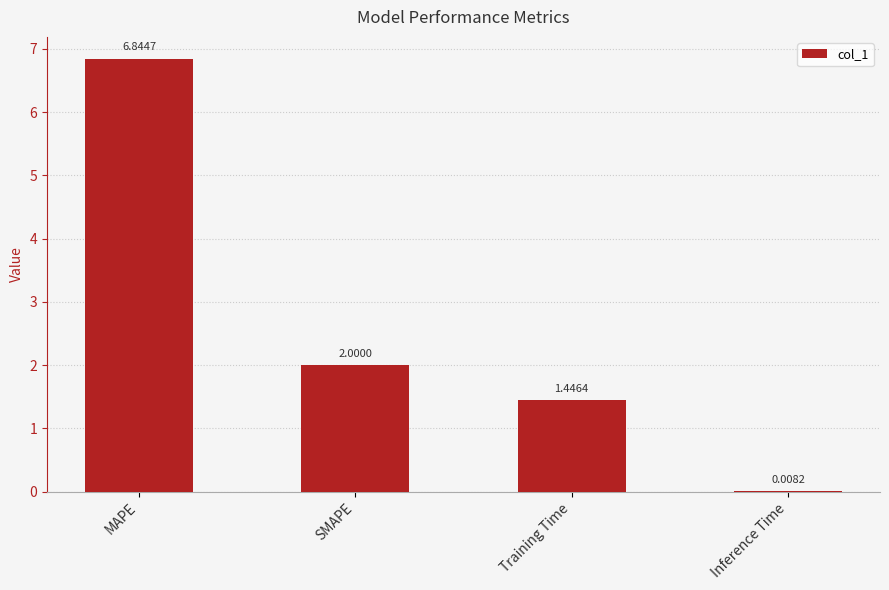

At which label does the data first exceed 2?

MAPE